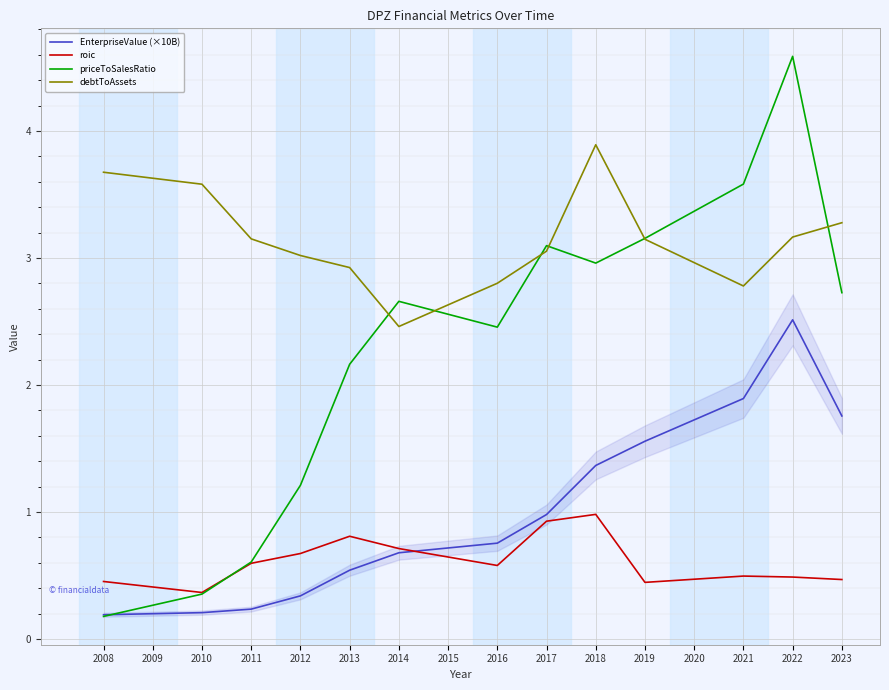

Reading left to right, transcribe all the data shown in this chart.

EnterpriseValue (×10B): 0.2	0.2	0.2	0.2	0.3	0.5	0.7	0.7	0.8	1.0	1.4	1.6	1.7	1.9	2.5	1.8
roic: 0.5	0.4	0.4	0.6	0.7	0.8	0.7	0.6	0.6	0.9	1.0	0.4	0.5	0.5	0.5	0.5
priceToSalesRatio: 0.2	0.3	0.4	0.6	1.2	2.2	2.7	2.6	2.5	3.1	3.0	3.2	3.4	3.6	4.6	2.7
debtToAssets: 3.7	3.6	3.6	3.2	3.0	2.9	2.5	2.6	2.8	3.1	3.9	3.1	3.0	2.8	3.2	3.3